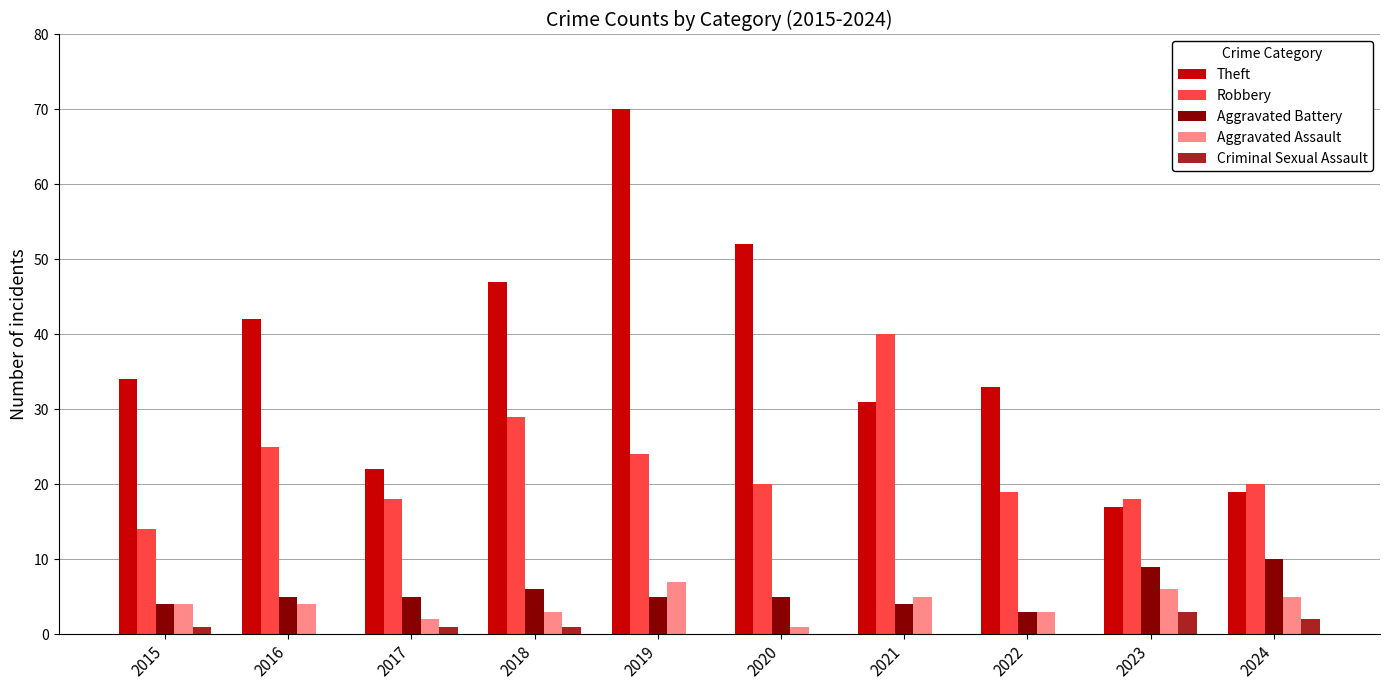

What is the sum of all Robbery values?

227